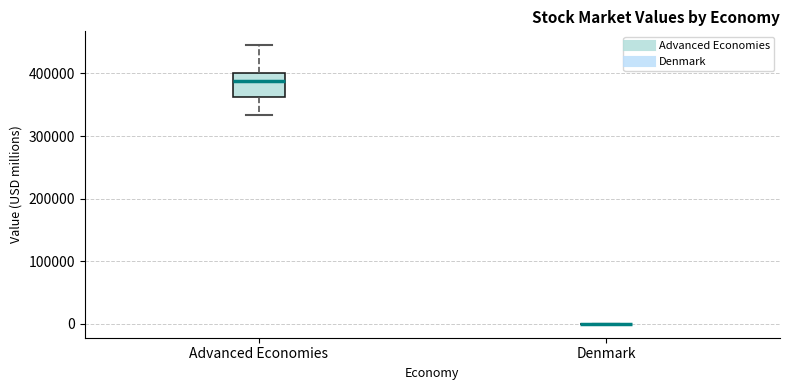

Comparing the boxes themselves (not the whiskers), which one is the tallest?

Advanced Economies